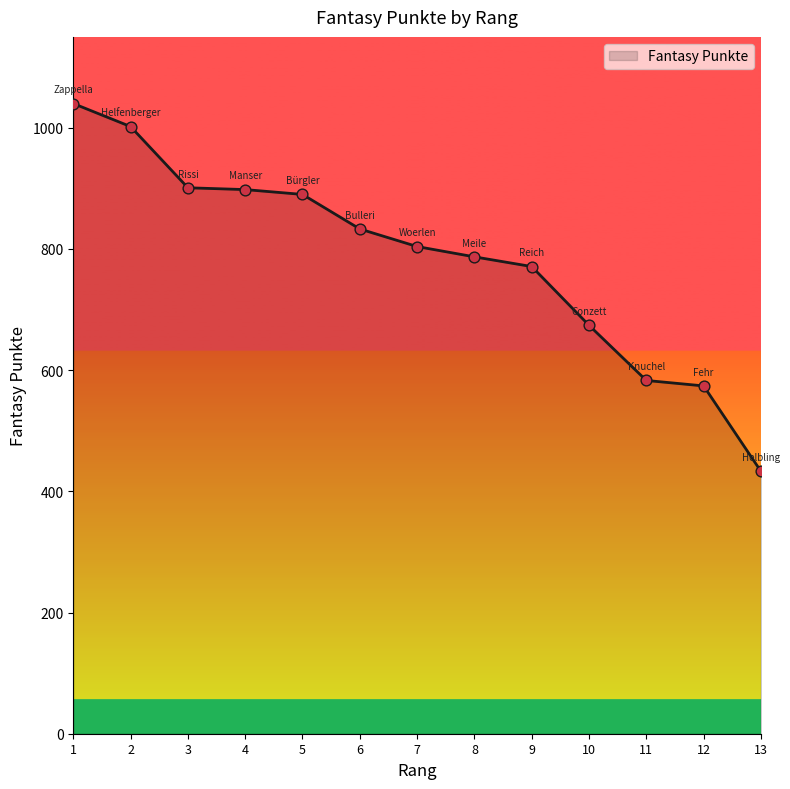

What is the ratio of the value at 3 to the value at 10?

1.3